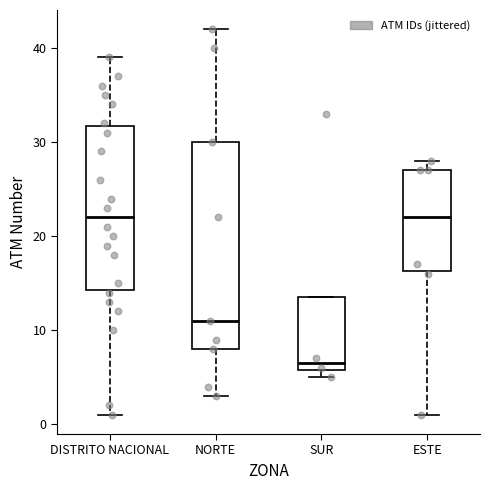

Reading left to right, read every box against the y-axis: the position of its median line, the range the box covers, and the ends of its whiskers. The values are not printed on the chart, so give them approximately, as read against the axis.

DISTRITO NACIONAL: median 22, box 14 to 32, whiskers 1 to 39
NORTE: median 11, box 8 to 30, whiskers 3 to 42
SUR: median 7, box 6 to 14, whiskers 5 to 14
ESTE: median 22, box 16 to 27, whiskers 1 to 28